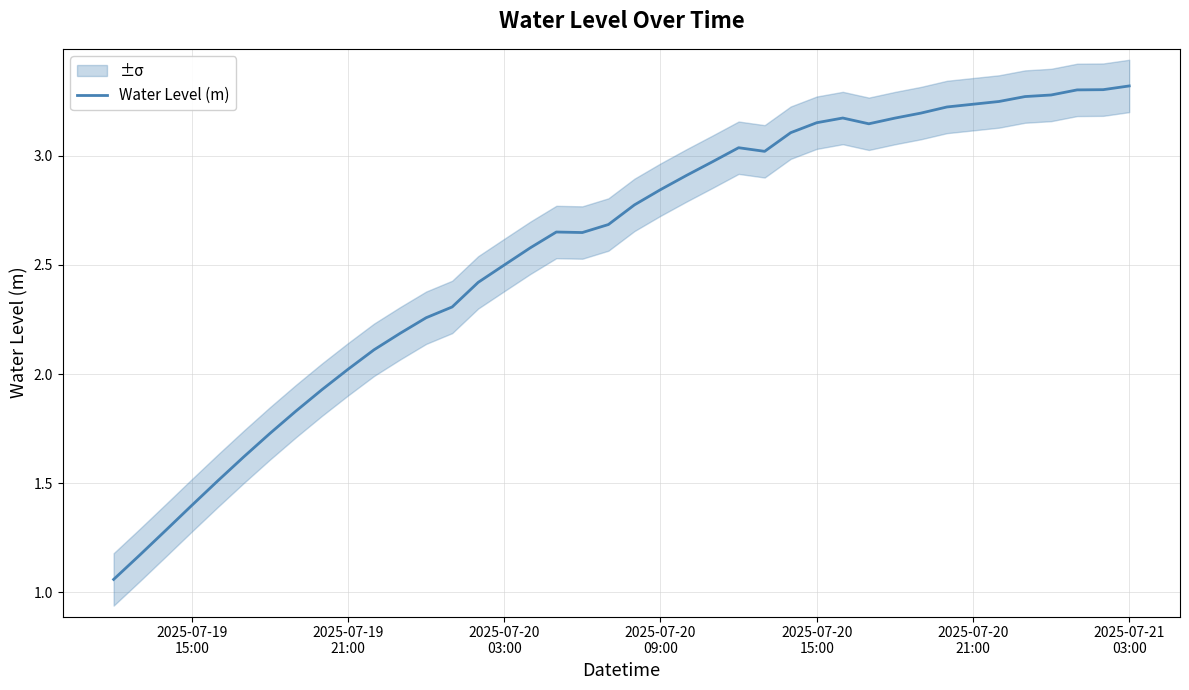

Reading right to left, transcribe all the data shown in this chart.

3.3	3.3	3.3	3.3	3.3	3.2	3.2	3.2	3.2	3.2	3.1	3.2	3.2	3.1	3.0	3.0	3.0	2.9	2.8	2.8	2.7	2.6	2.7	2.6	2.5	2.4	2.3	2.3	2.2	2.1	2.0	1.9	1.8	1.7	1.6	1.5	1.4	1.3	1.2	1.1